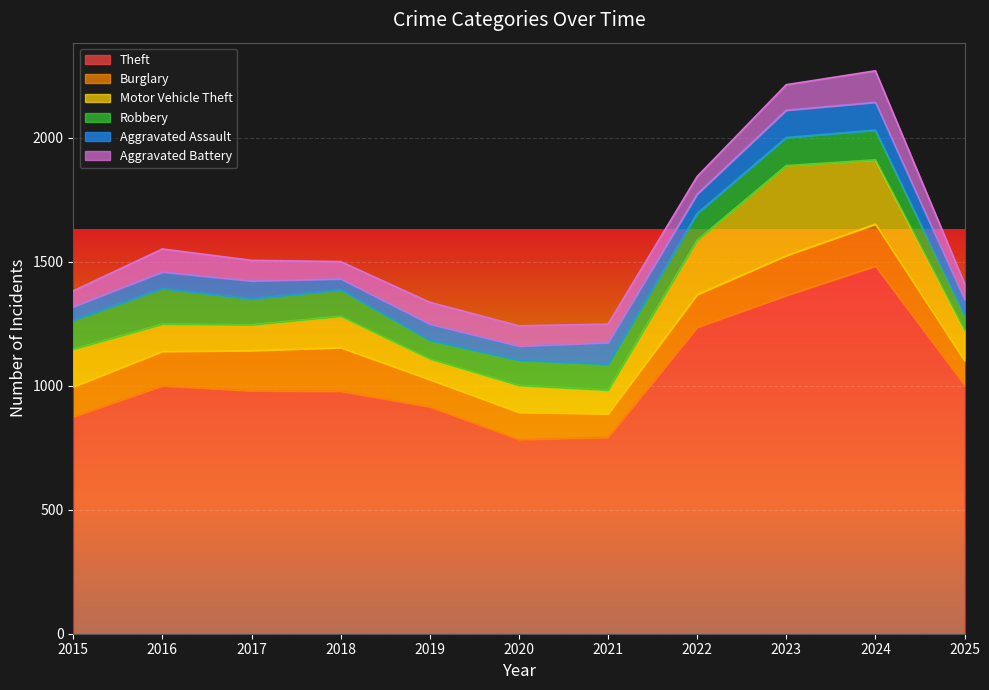

How many lines are shown in the chart?

6